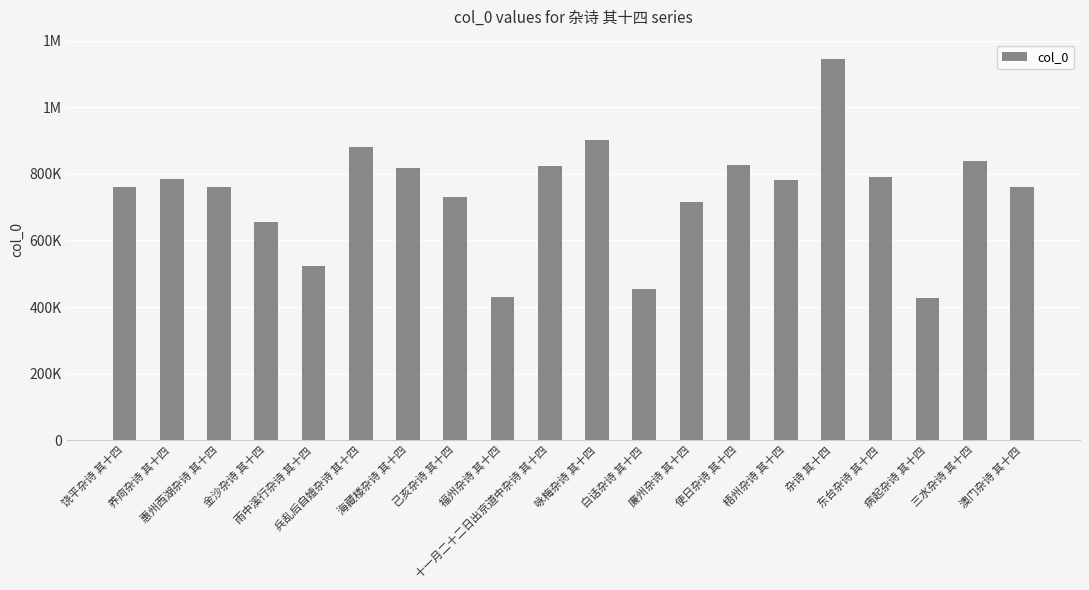

What position from the left is 饶平杂诗 其十四?

1